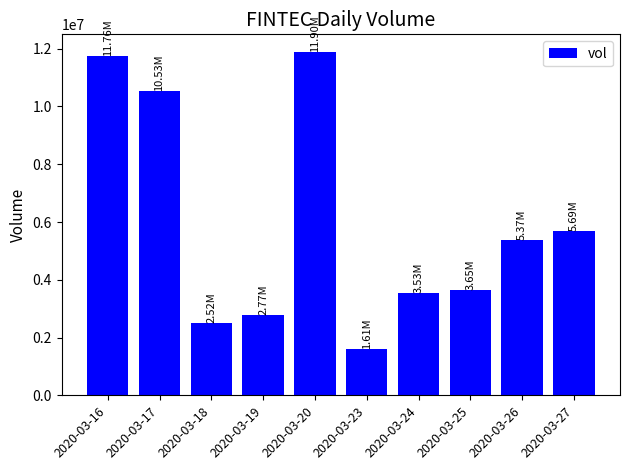

What is the sum of all values?

59331500